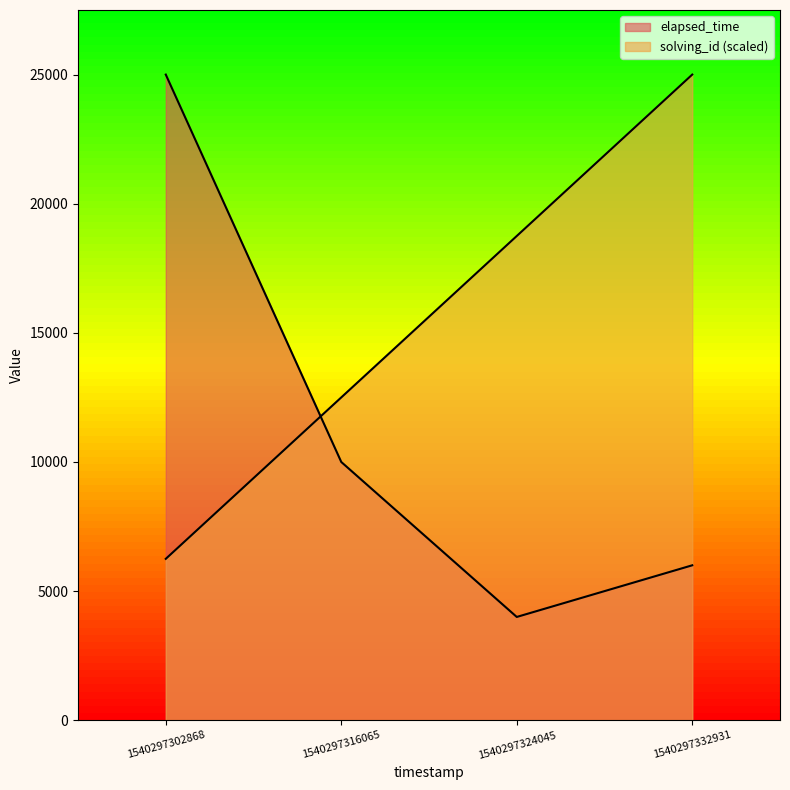

Which has a higher value, 1540297302868 or 1540297324045?

1540297324045